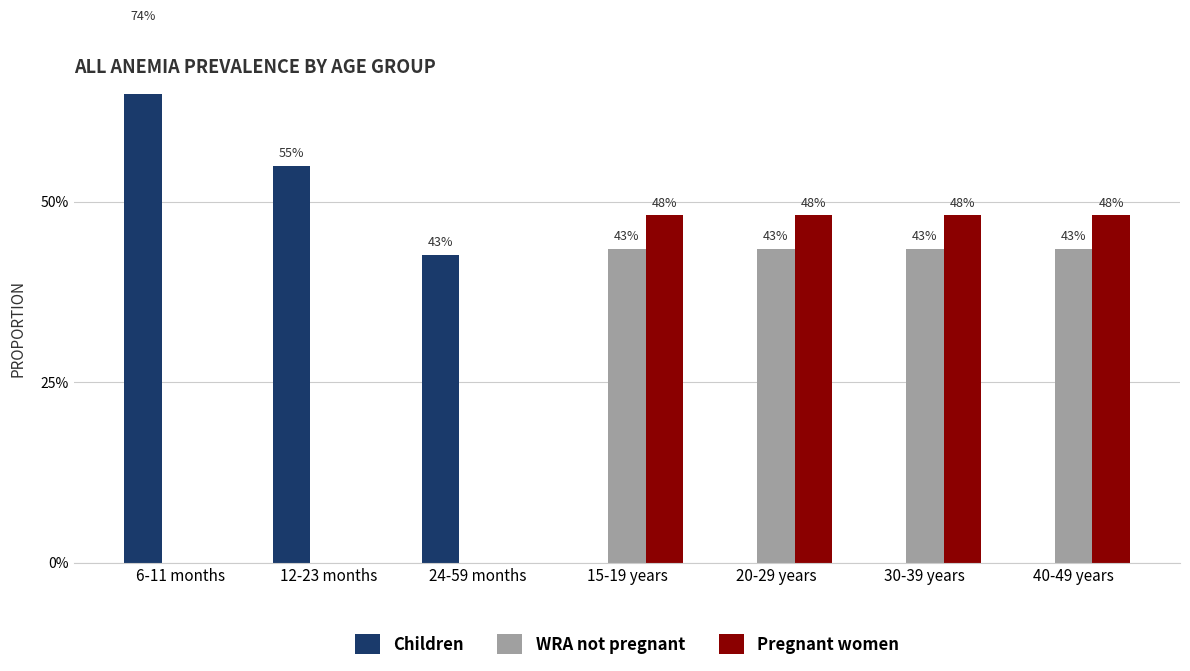

At which category is the sum across all series the highest?

15-19 years